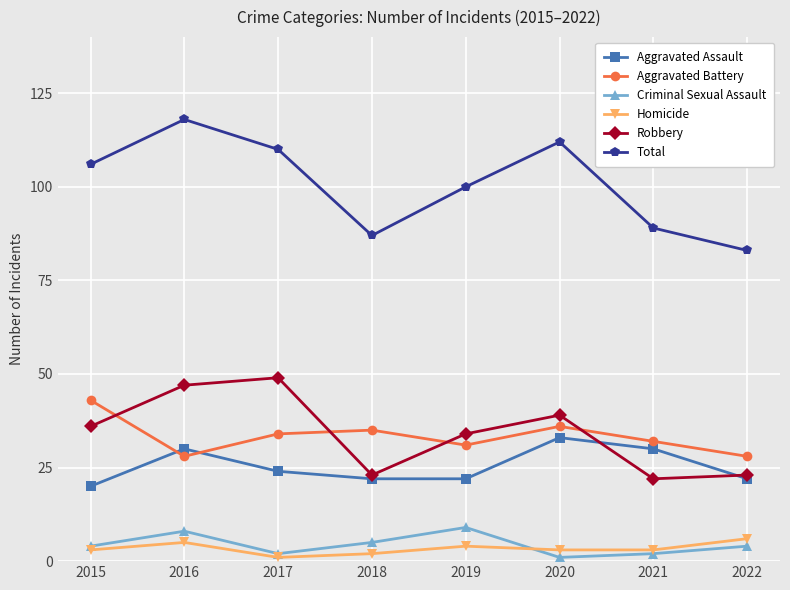

What is the maximum value shown in the chart?

118